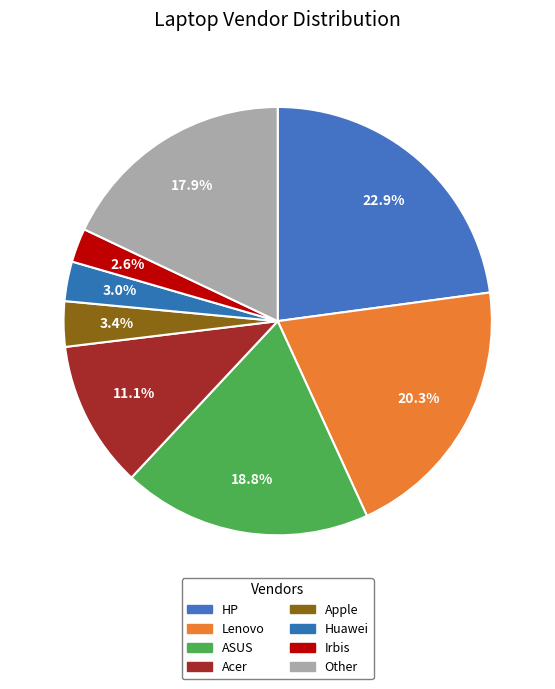

How many slices are in this pie chart?

8